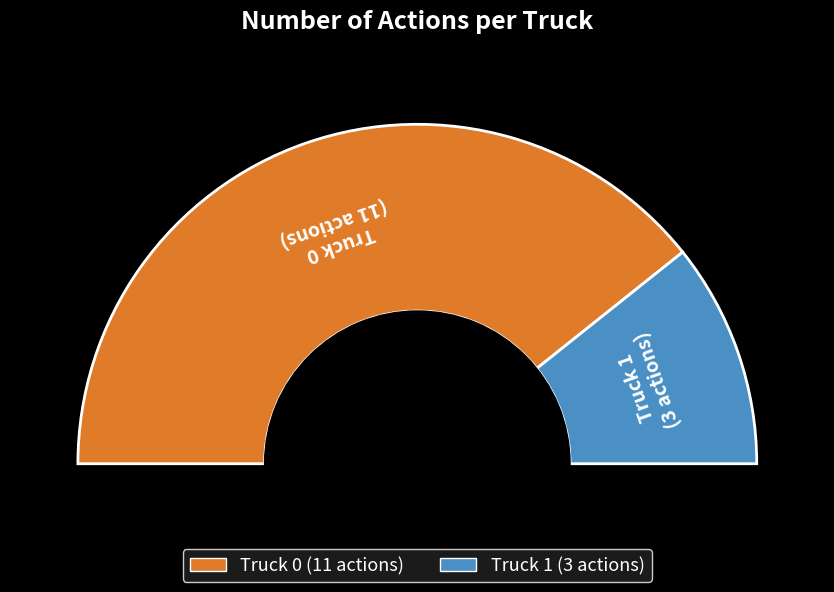

What percentage is the Truck 0 slice, to the nearest percent?

79%